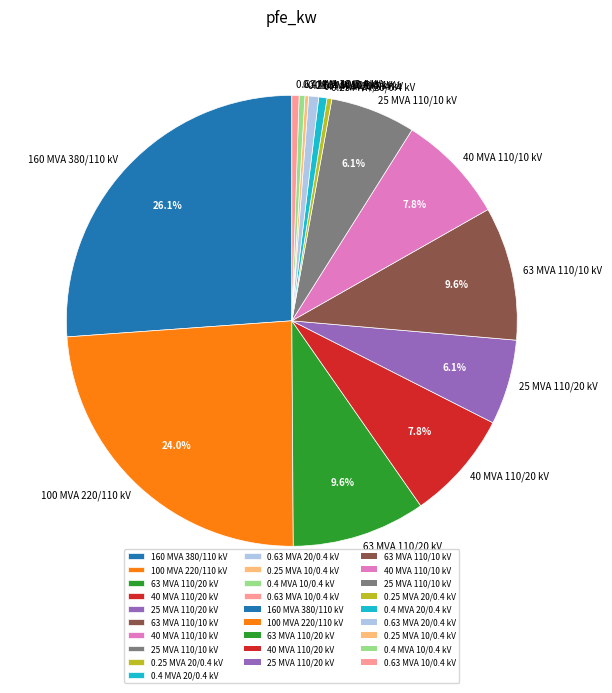

Which has a higher value, 160 MVA 380/110 kV or 0.4 MVA 20/0.4 kV?

160 MVA 380/110 kV